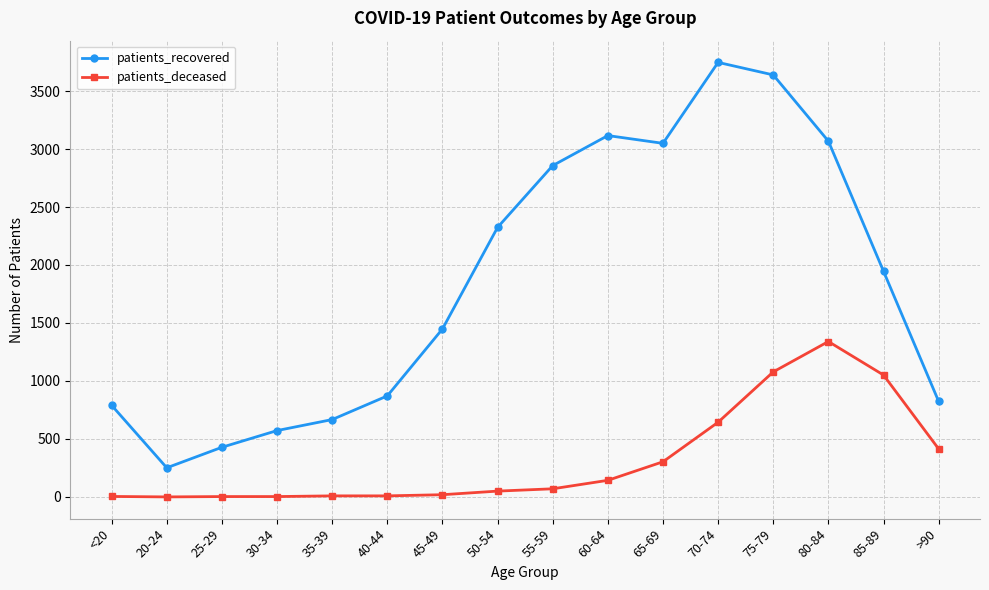

True or false: patients_deceased and patients_recovered cross at least once.

False